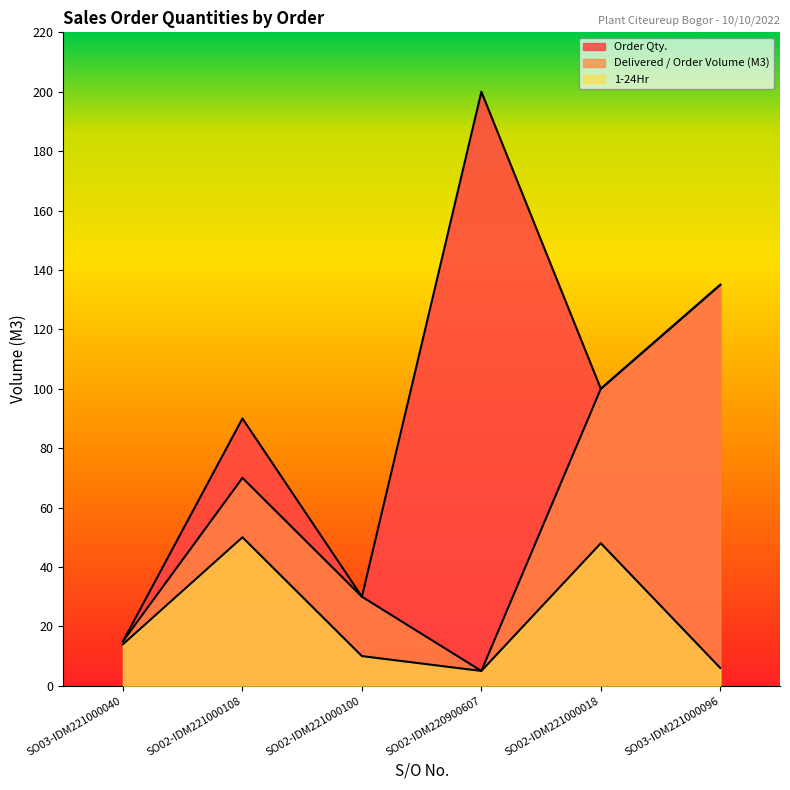

What is the total value across all series at SO02-IDM221000018?

248